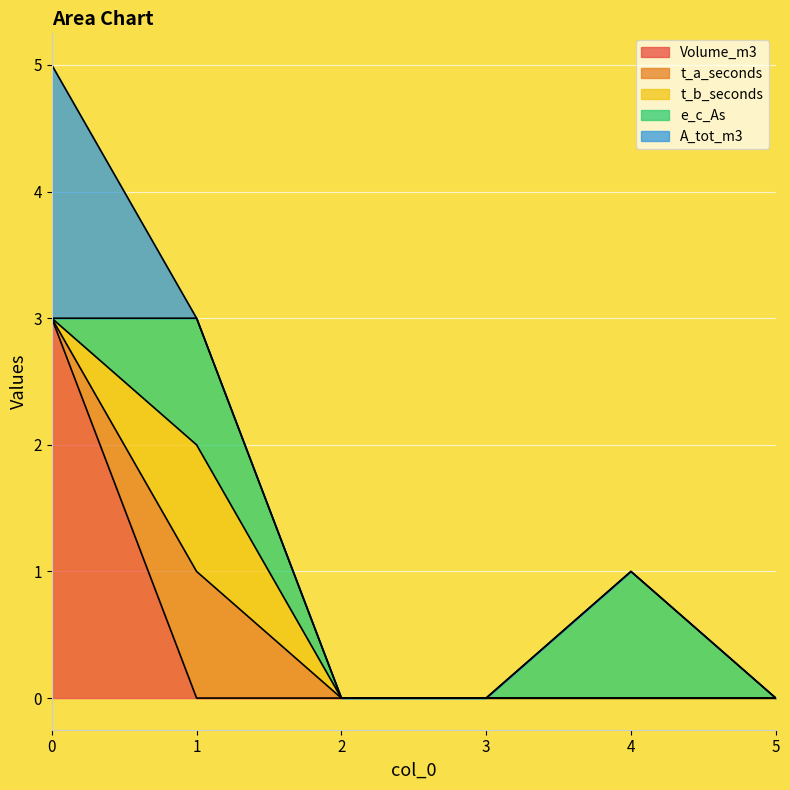

How many intersections are there between Volume_m3 and e_c_As?

1